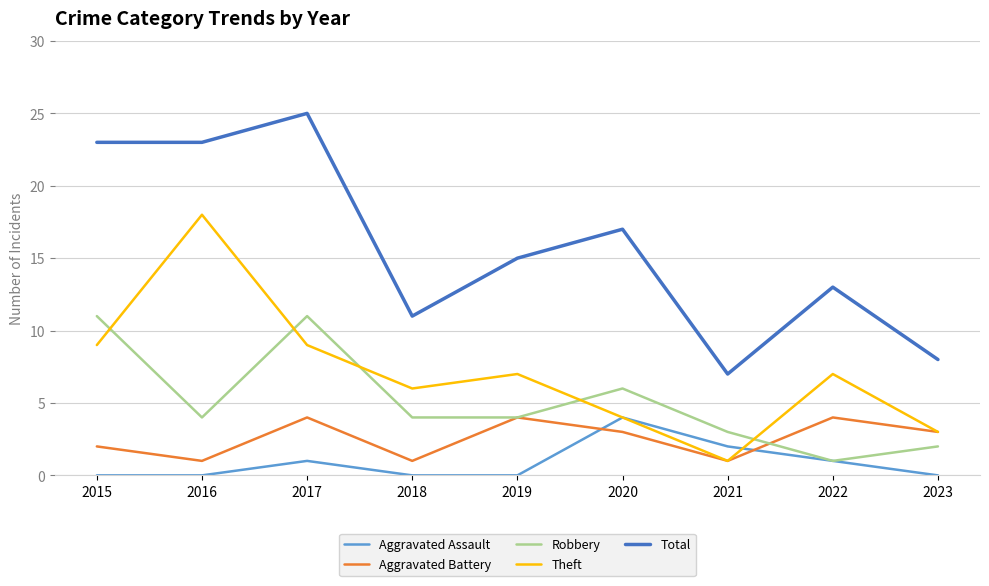

Which series changed the most between 2016 and 2019?

Theft